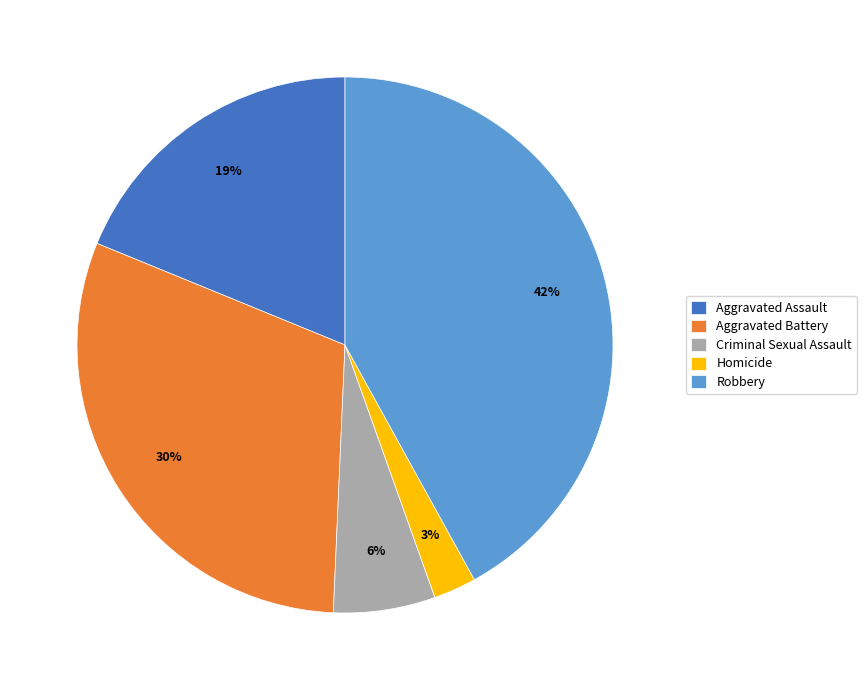

Is there any slice that represents more than half of the pie?

No